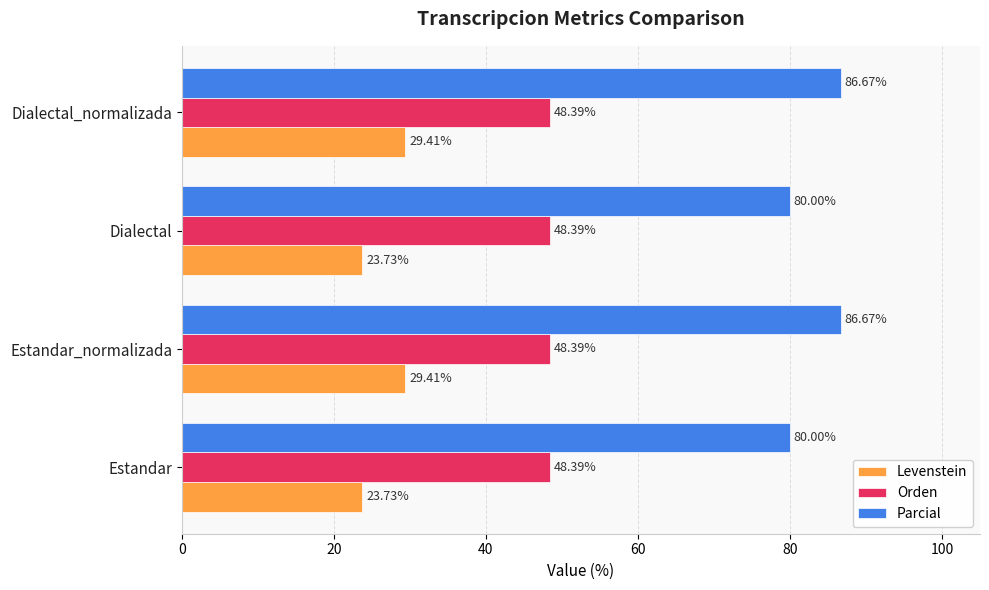

What is the difference between the second highest and second lowest values in the Levenstein series?

5.7